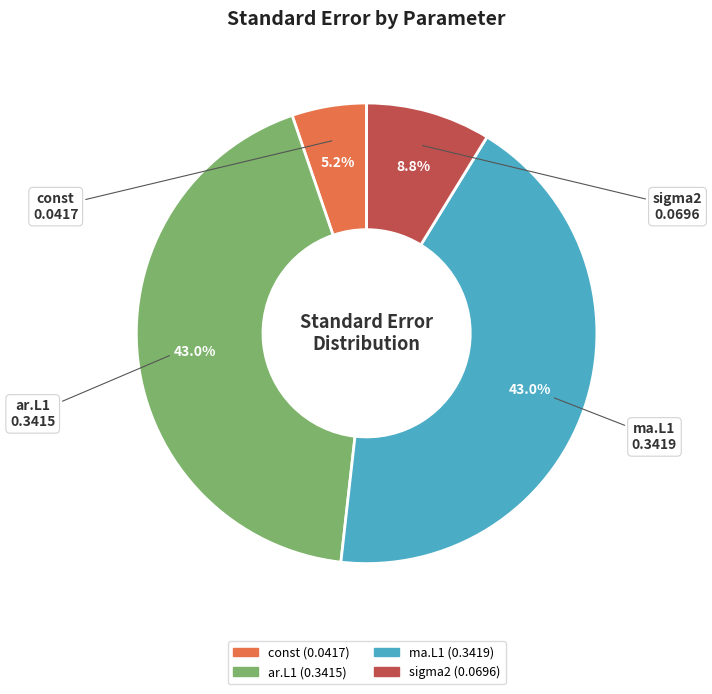

How many segments does this pie chart have?

4